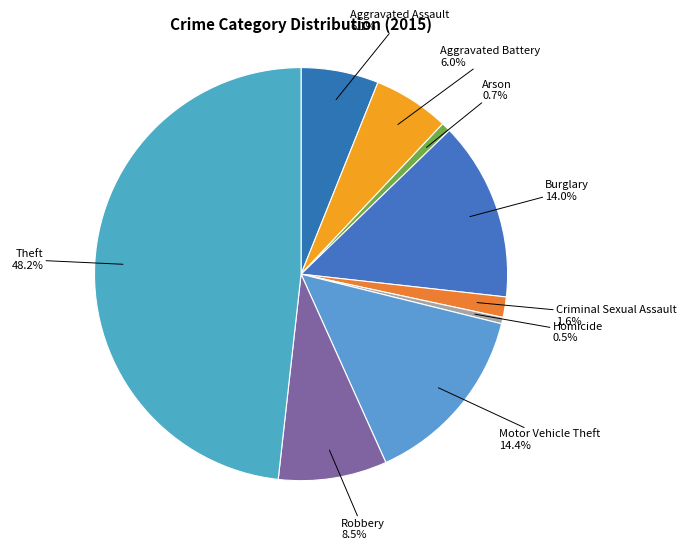

Is it true that Robbery is 18% of the pie?

False